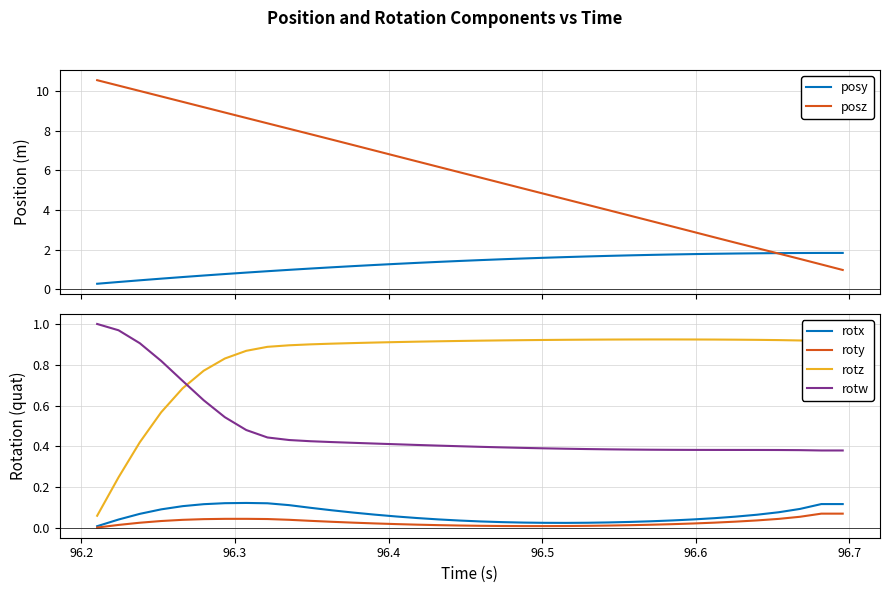

What is the average value of the posy series?

1.3